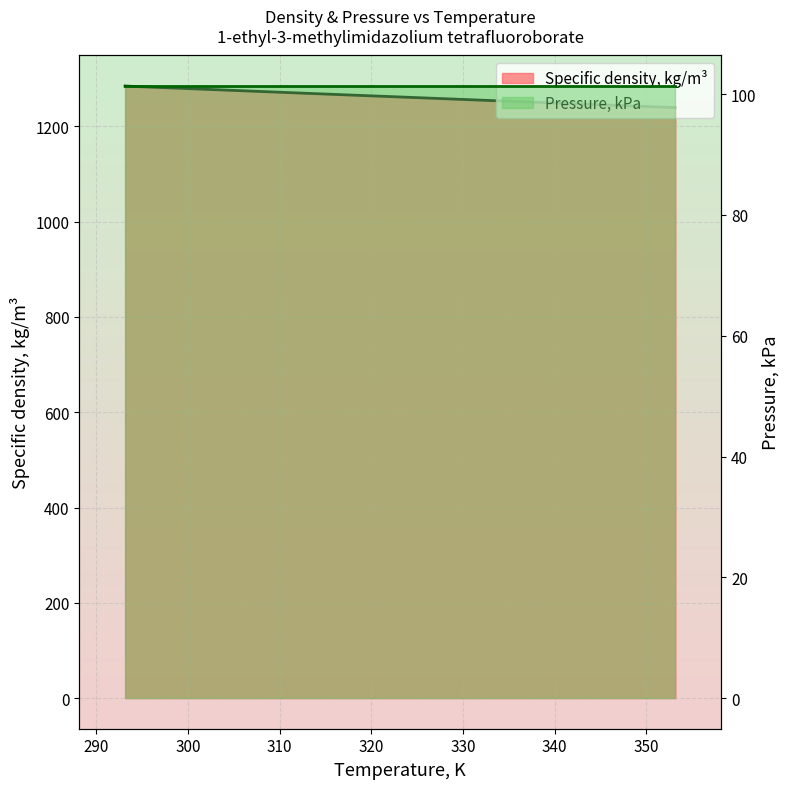

What is the change in value from 293.15 to 313.15?

-15.3